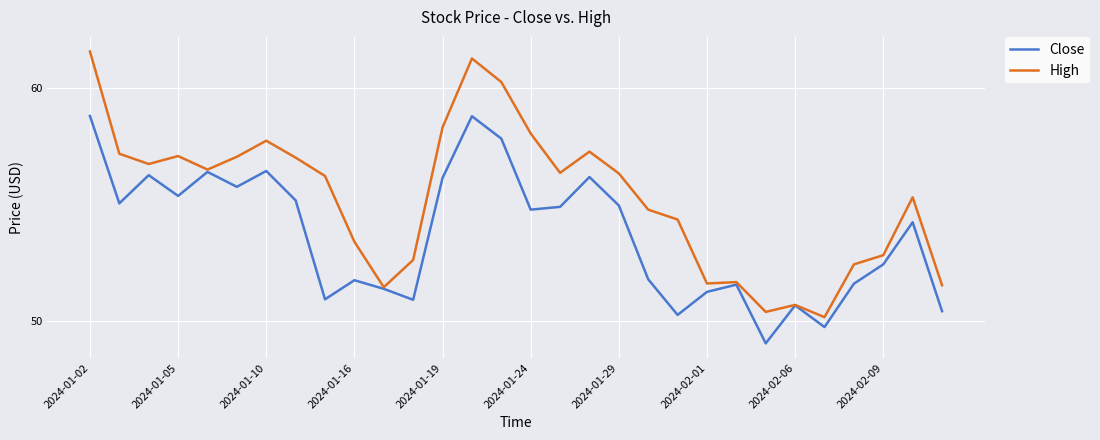

What is the maximum value shown in the chart?

61.6